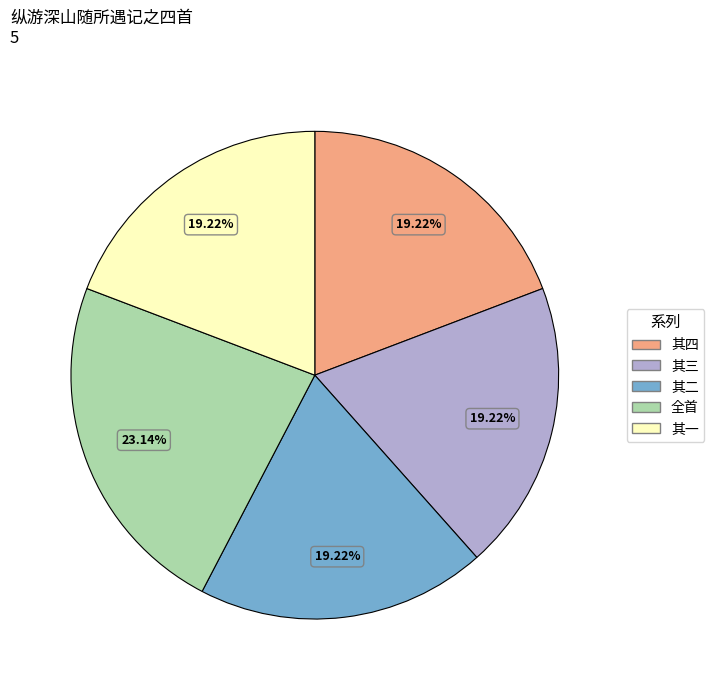

Is there any slice that represents more than half of the pie?

No